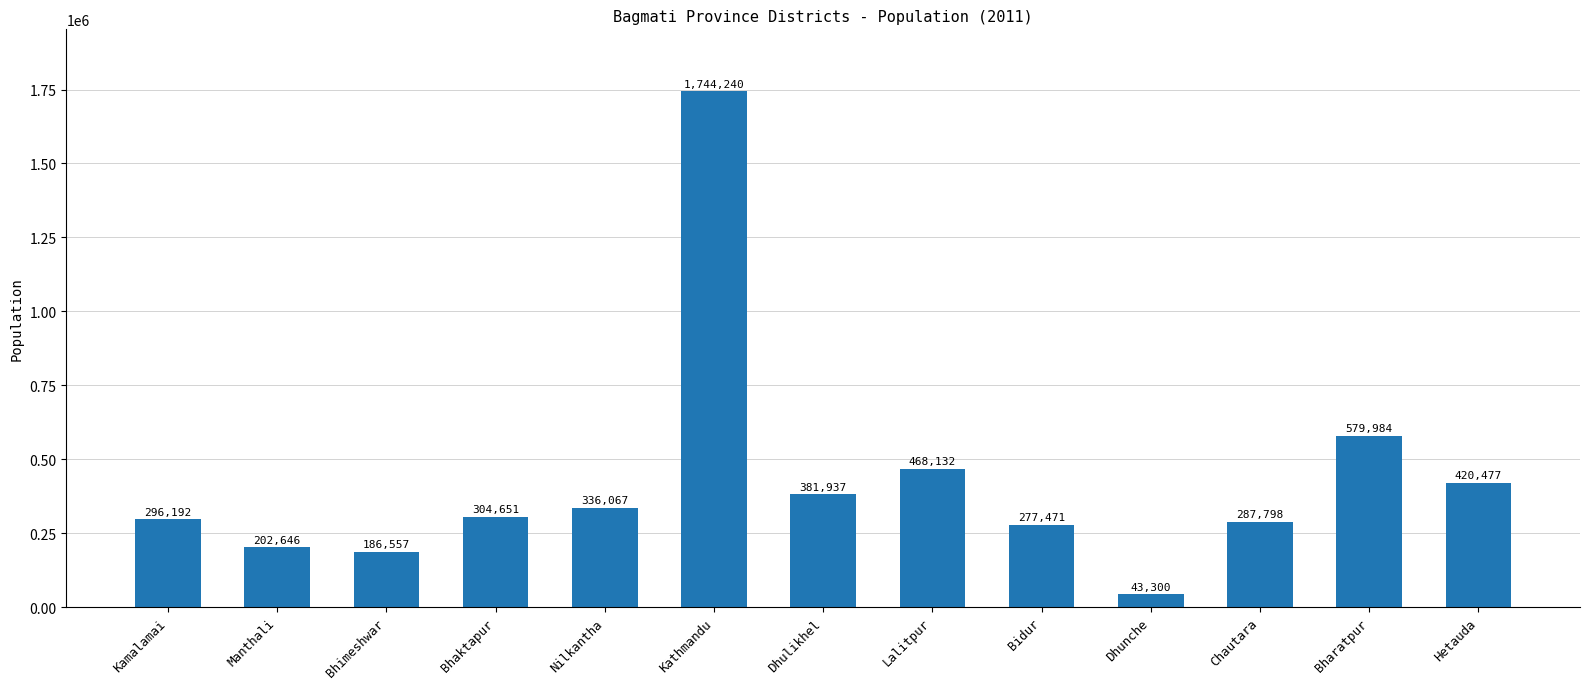

Reading right to left, extract all data points from this chart.

Hetauda=420477	Bharatpur=579984	Chautara=287798	Dhunche=43300	Bidur=277471	Lalitpur=468132	Dhulikhel=381937	Kathmandu=1744240	Nilkantha=336067	Bhaktapur=304651	Bhimeshwar=186557	Manthali=202646	Kamalamai=296192